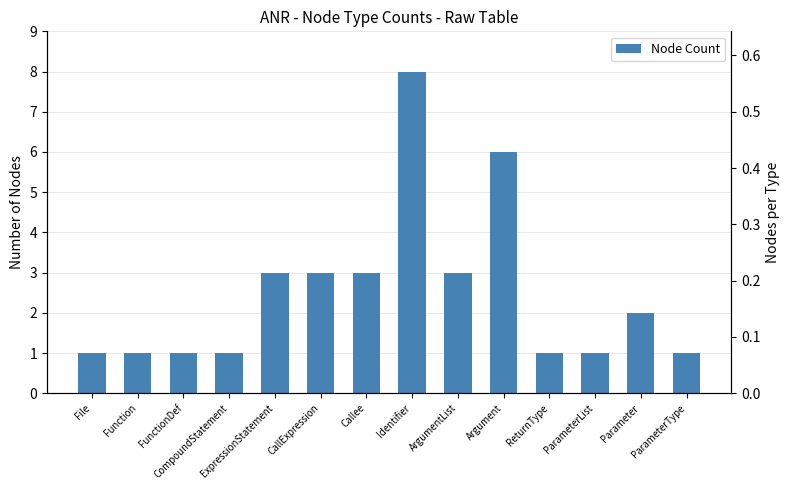

At which label does the data first exceed 2?

ExpressionStatement